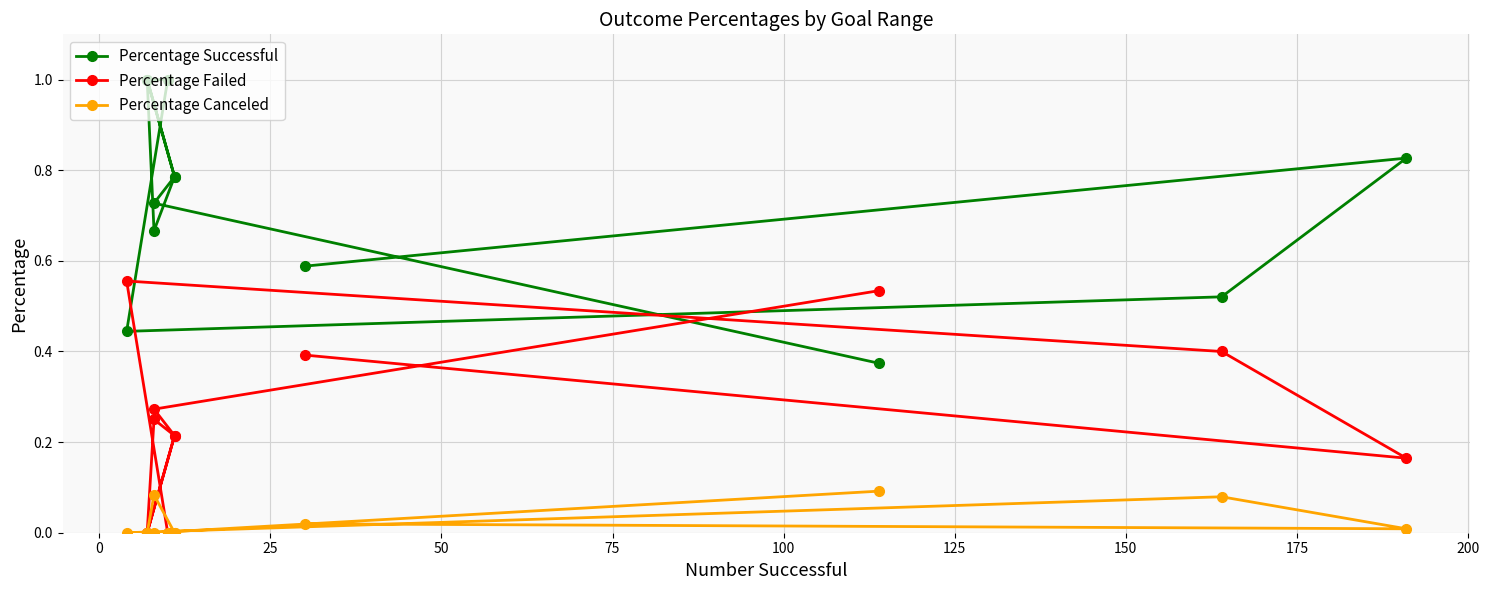

Rank the series by their maximum value, from highest to lowest.

Percentage Successful, Percentage Failed, Percentage Canceled